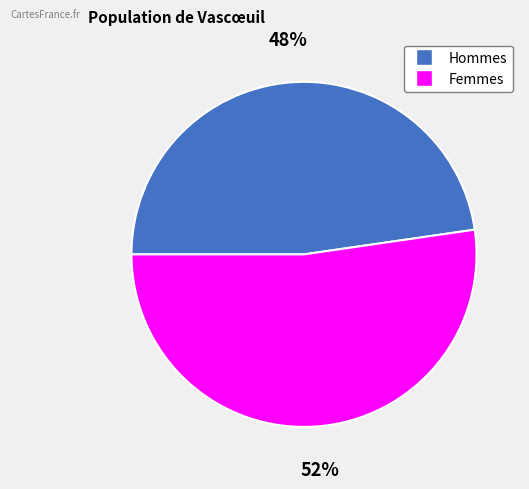

To the nearest percent, what is the average slice percentage?

50%